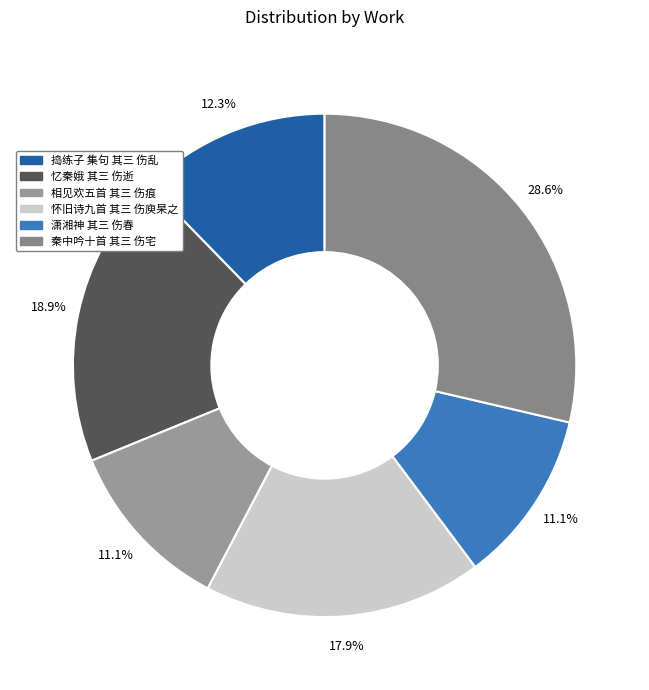

What is the smallest slice in the pie chart?

潇湘神 其三 伤春